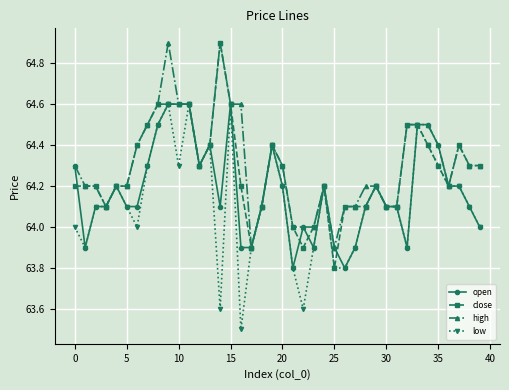

List the series in order of their overall mean, lowest first.

low, open, close, high